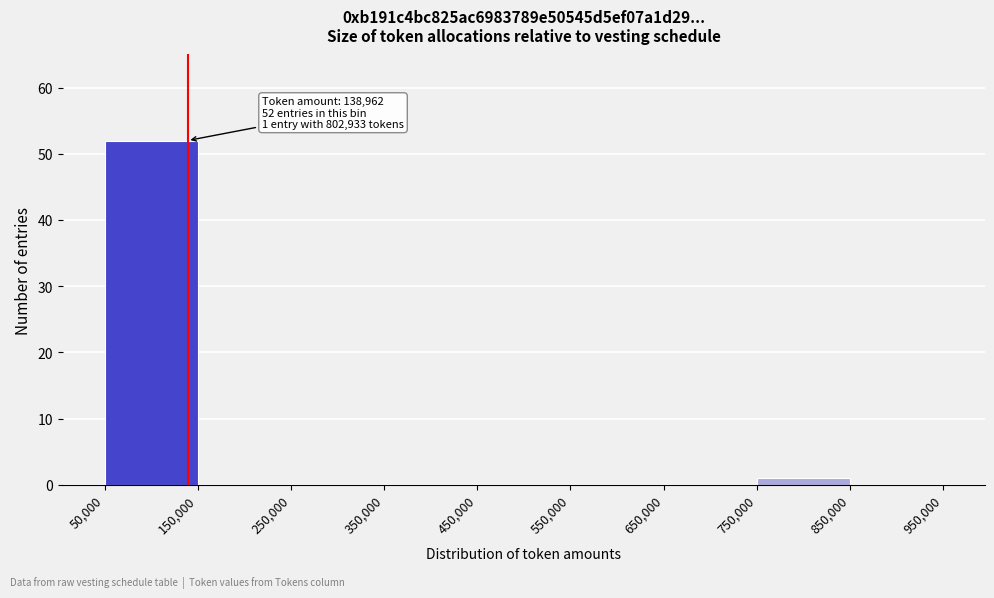

Over which range of the x-axis is the bar tallest?

50,000 to 150,000